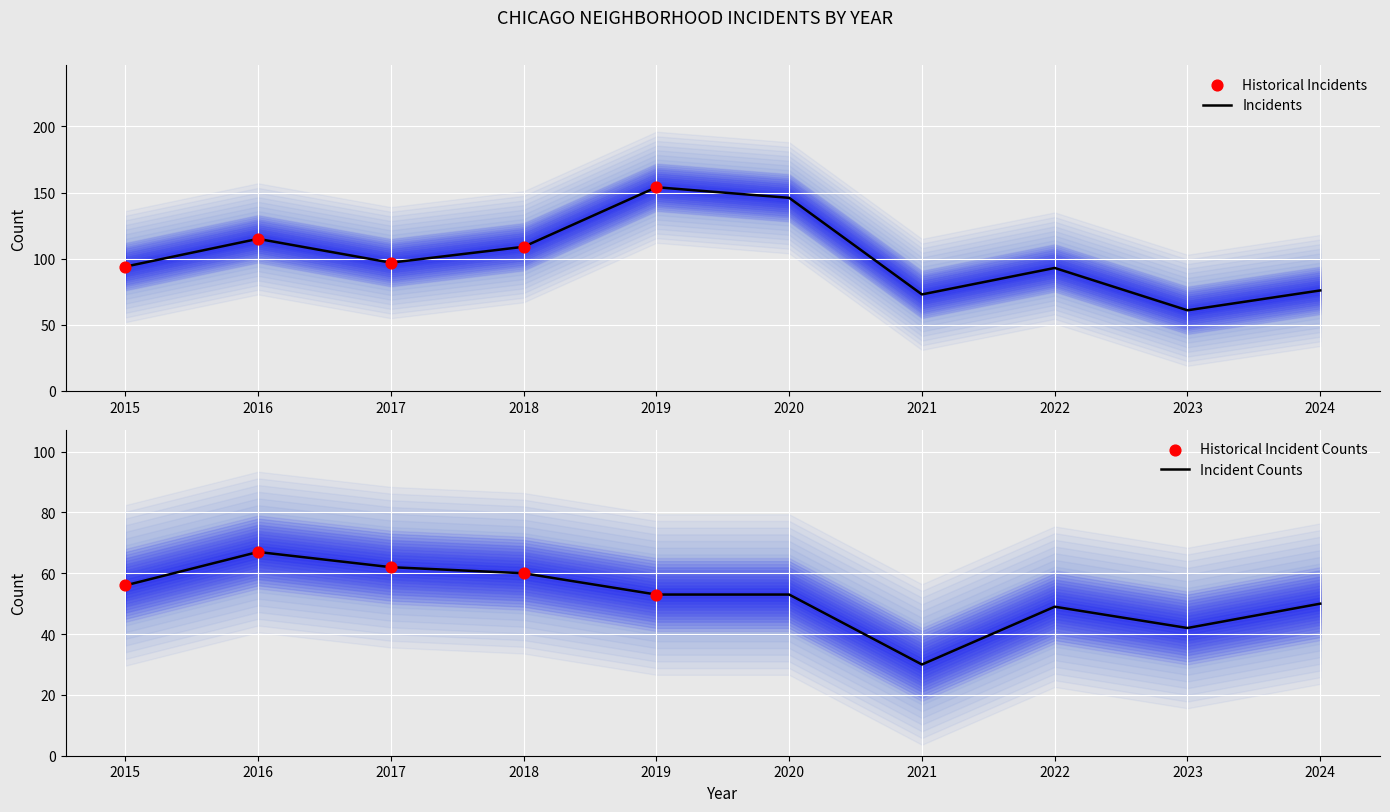

Is the value of Austin at 2020 greater than the value of Grand Crossing at 2024?

Yes